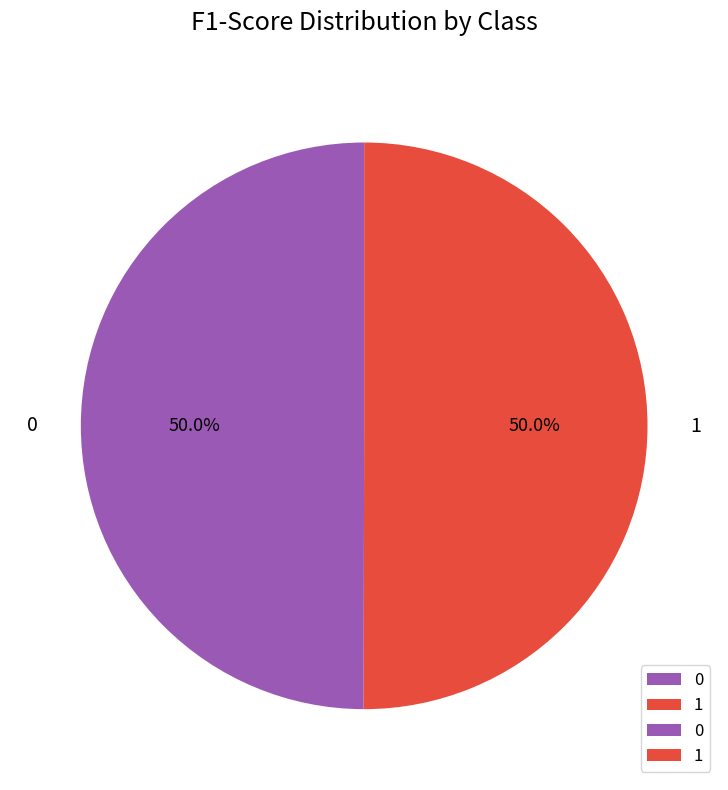

What is the total percentage of 1 and 0?

100.0%